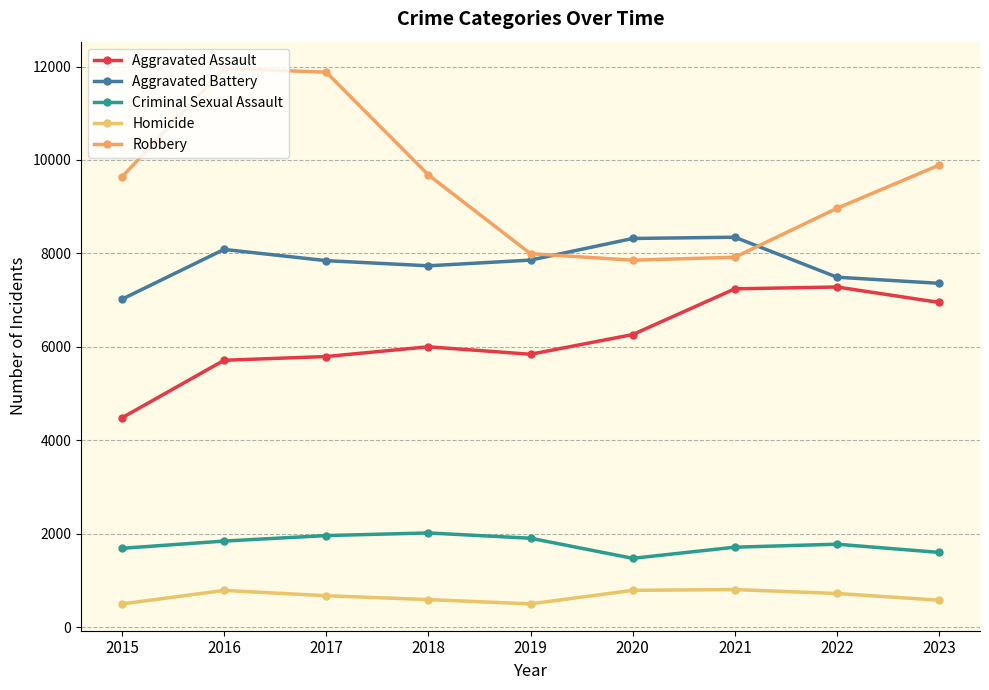

At which category does the chart reach its minimum across all series?

2015